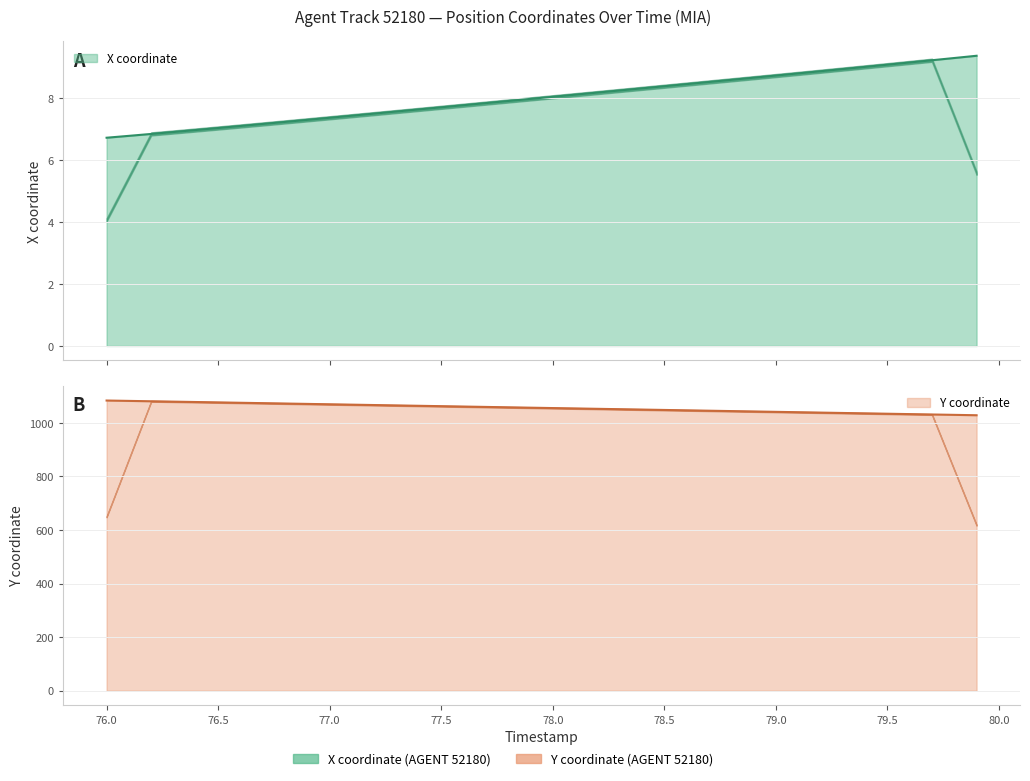

What is the sum of all Y values?

42233.2